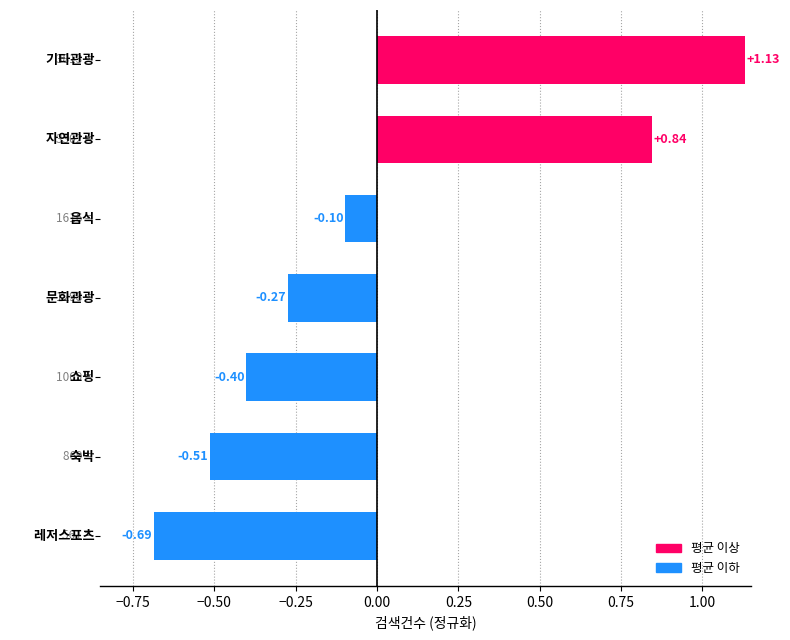

What is the difference between the maximum and minimum values?

1.8